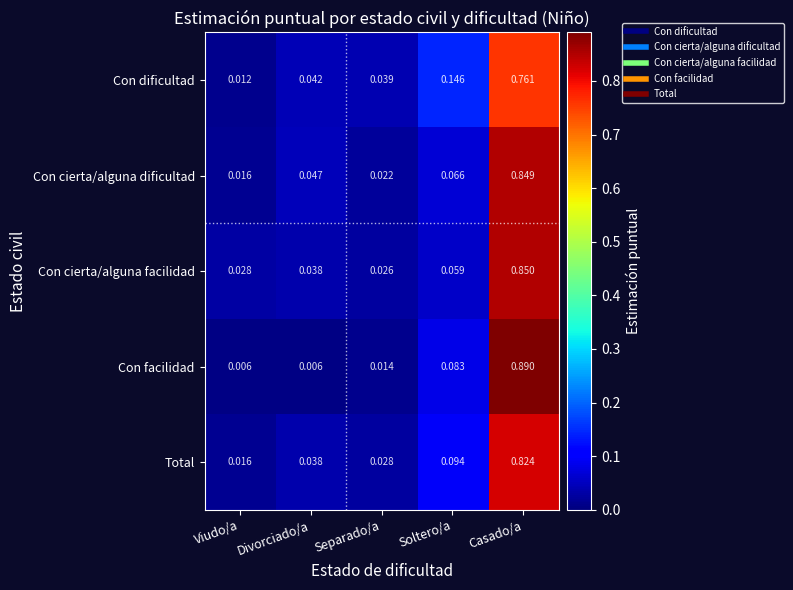

At which category does the chart reach its peak across all series?

Casado/a